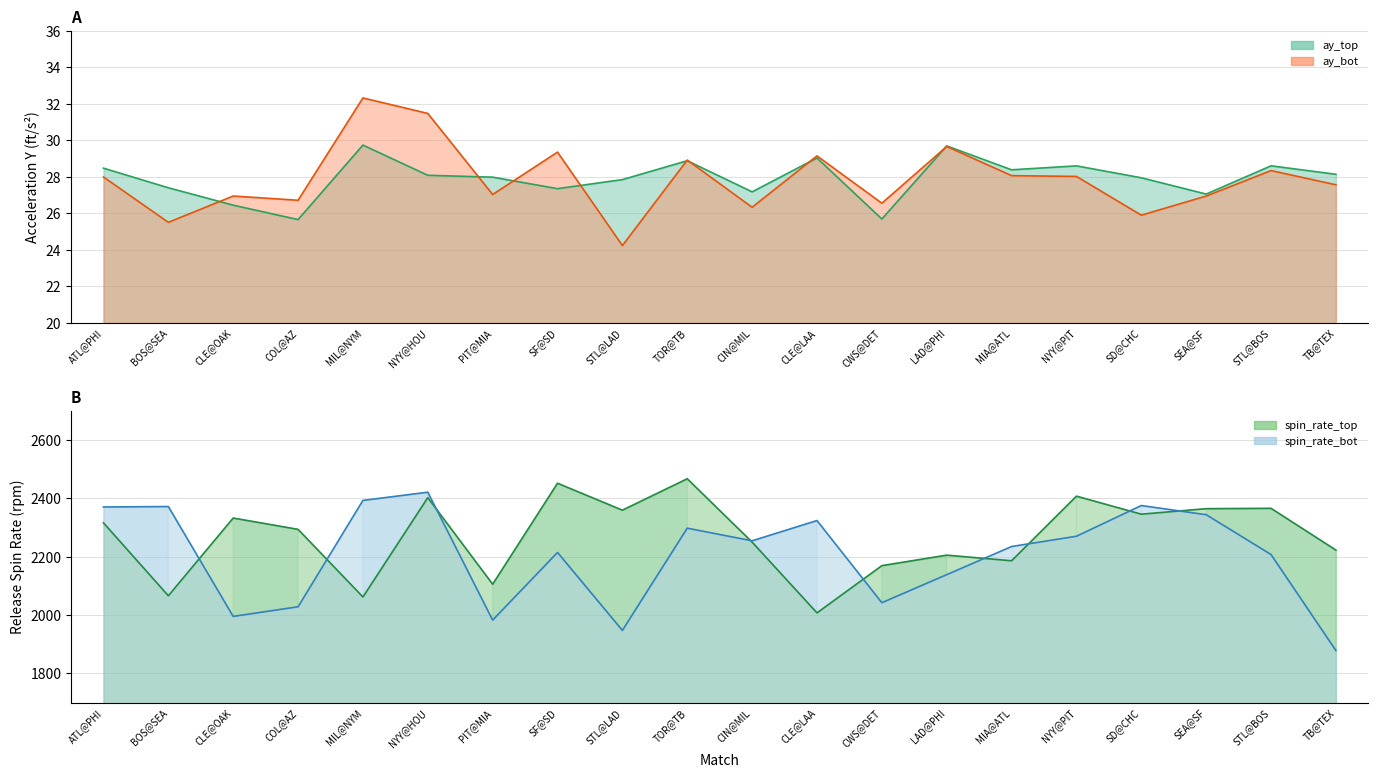

At how many categories does at least one series exceed 1635?

20